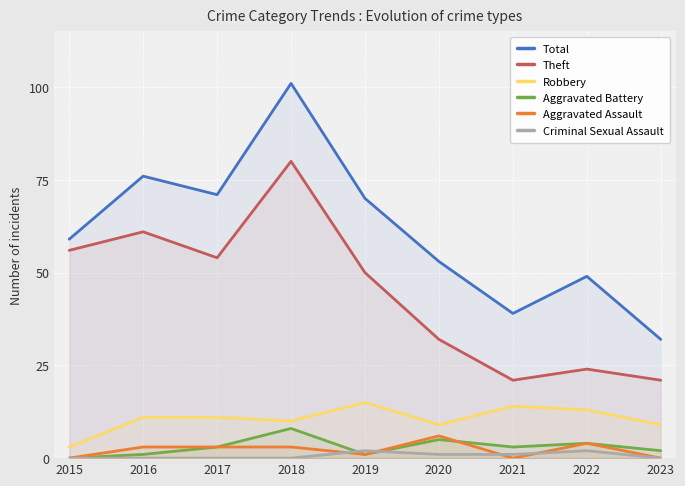

What is the highest value of the Aggravated Battery series?

8